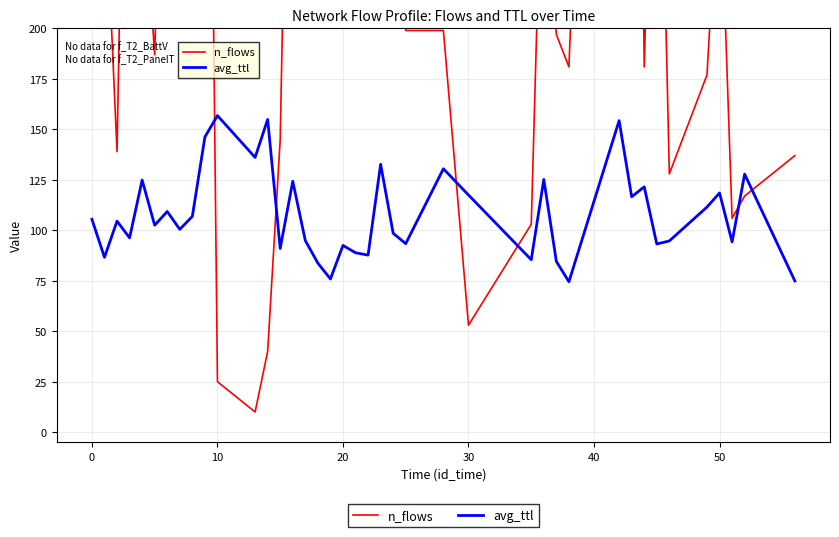

How many lines are shown in the chart?

2